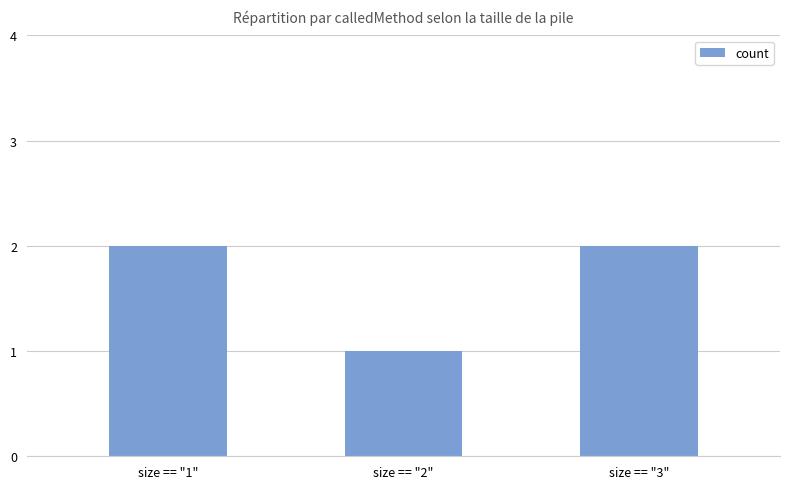

True or false: the data shows 2 at size == "1".

True